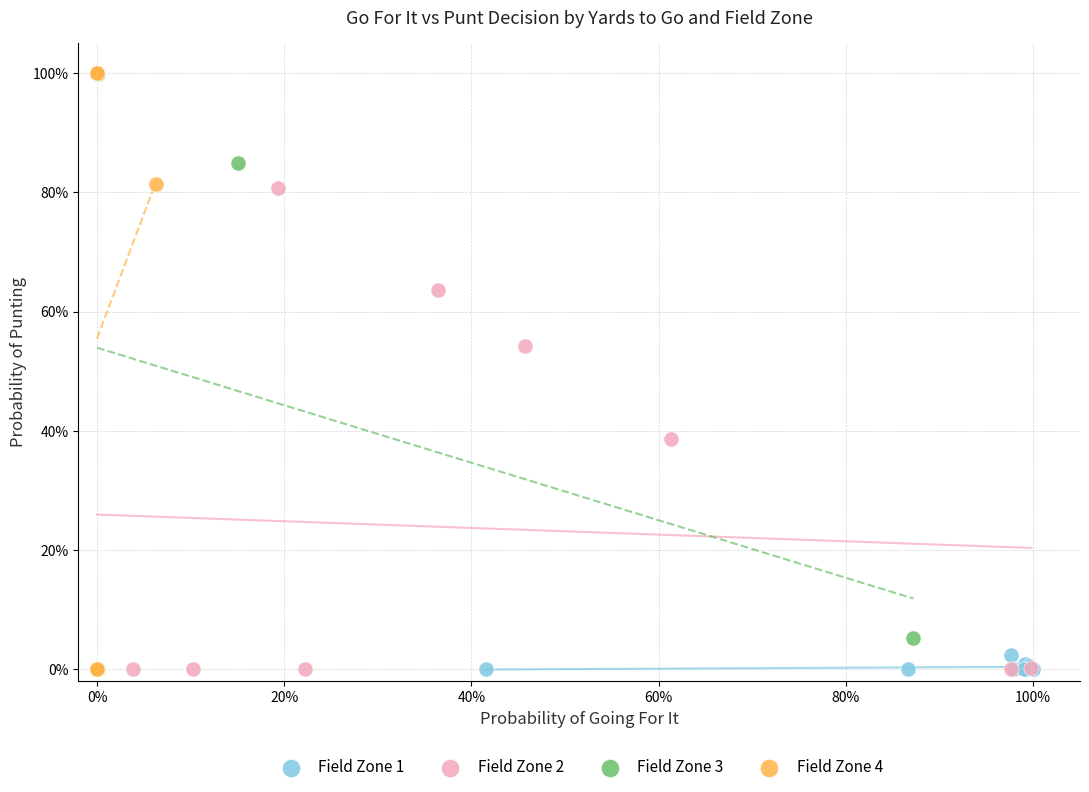

What are all the series names shown in the legend?

Field Zone 1, Field Zone 2, Field Zone 3, Field Zone 4